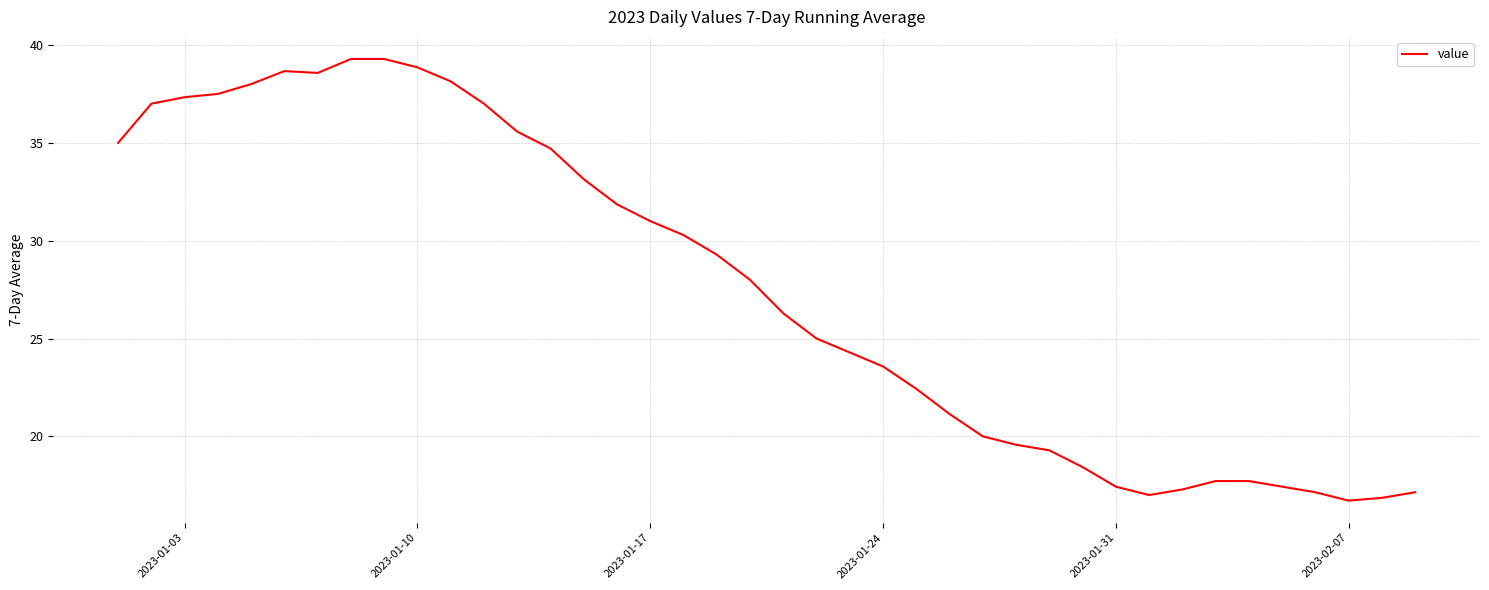

What is the difference between the maximum and minimum values?

22.6